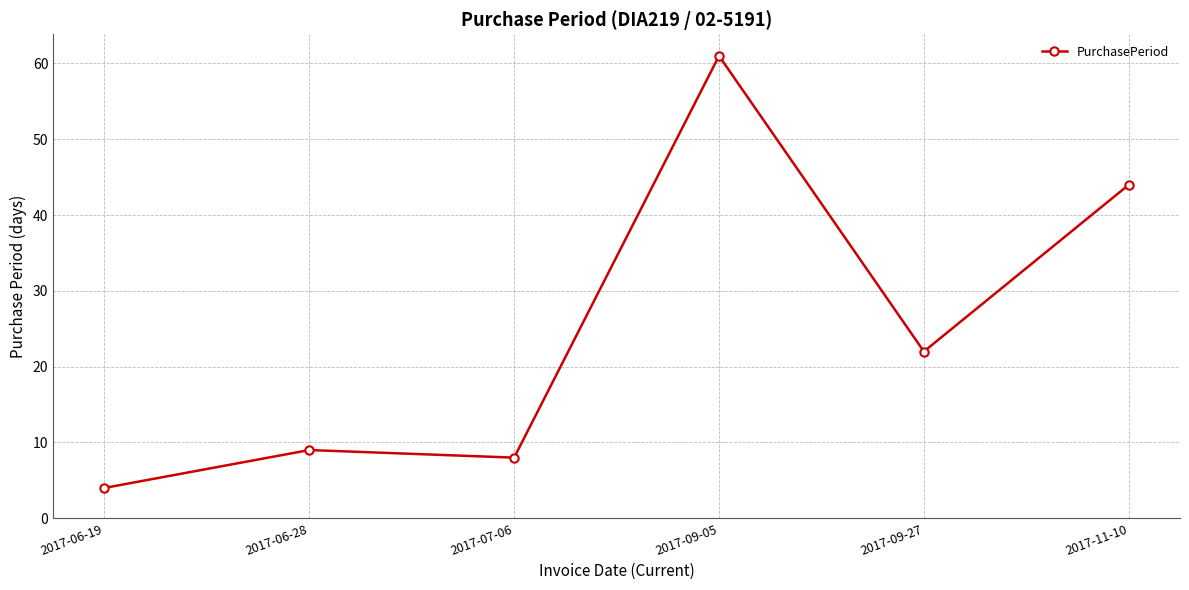

What is the change in value from 2017-06-19 to 2017-06-28?

+5